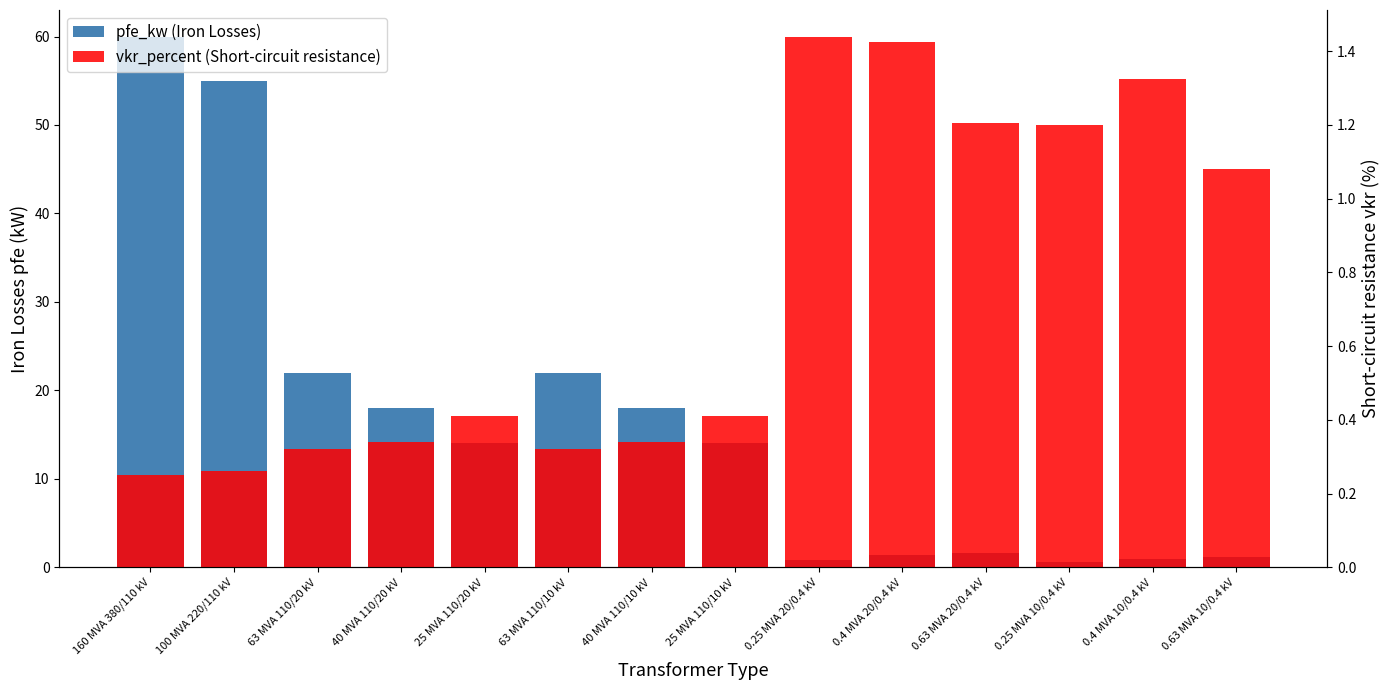

List the series in order of their overall mean, highest first.

pfe_kw (Iron Losses), vkr_percent (Short-circuit resistance)